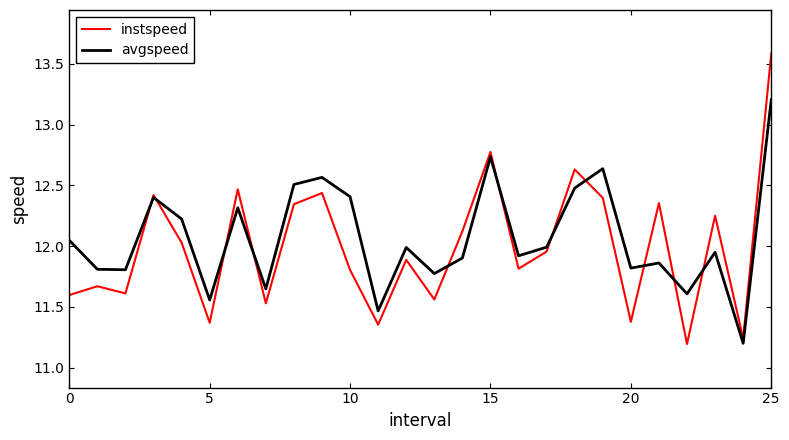

Rank the series by their maximum value, from lowest to highest.

avgspeed, instspeed